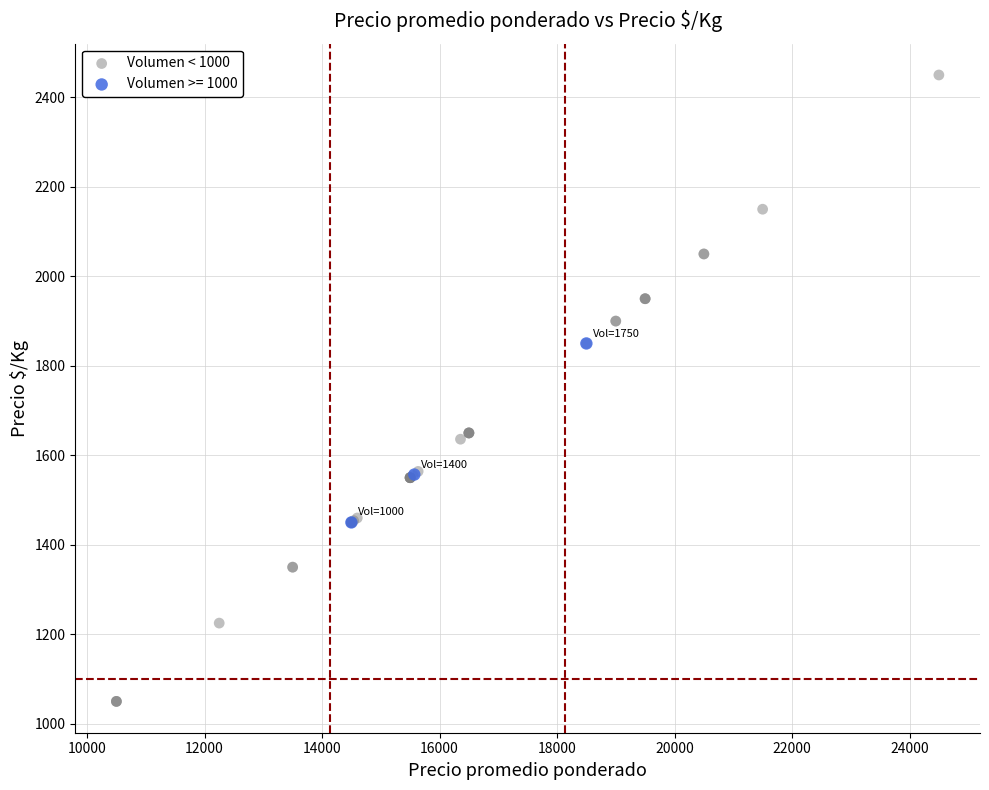

Which series has the largest Y range (max minus min)?

Volumen < 1000